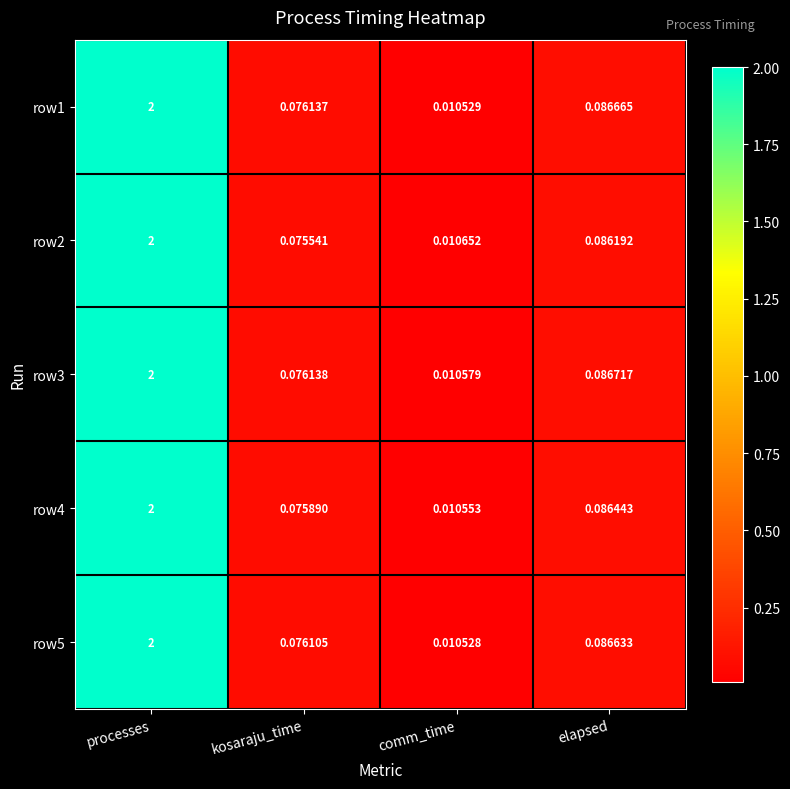

Is the value of row2 at elapsed greater than the value of row5 at kosaraju_time?

Yes